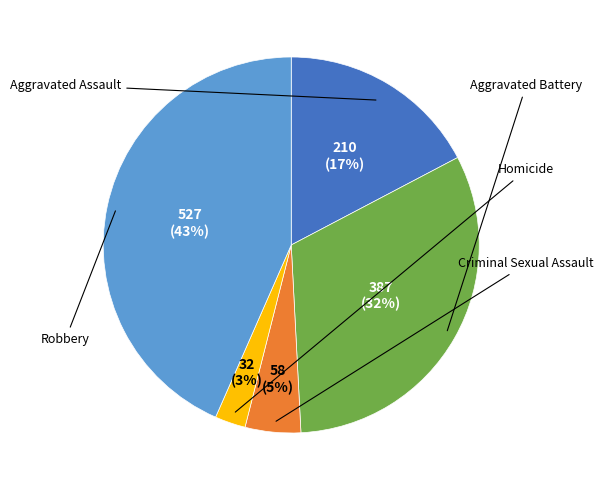

Does any single category account for the majority?

No